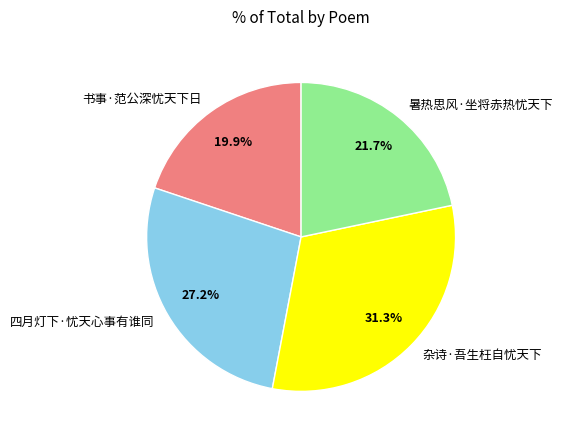

The 暑热思风·坐将赤热忧天下 slice represents 16% of the pie. True or false?

False